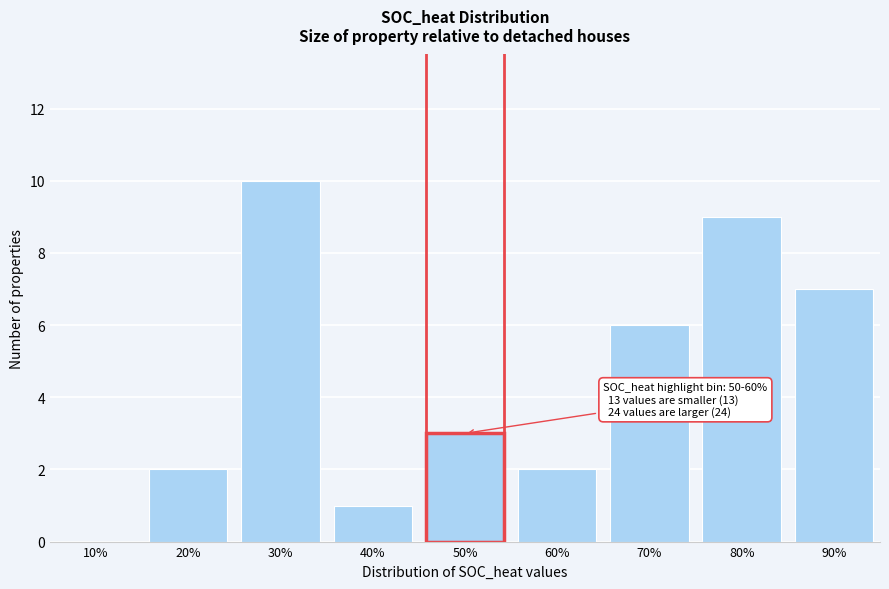

The chart shows a value of 1 at 40%. True or false?

True